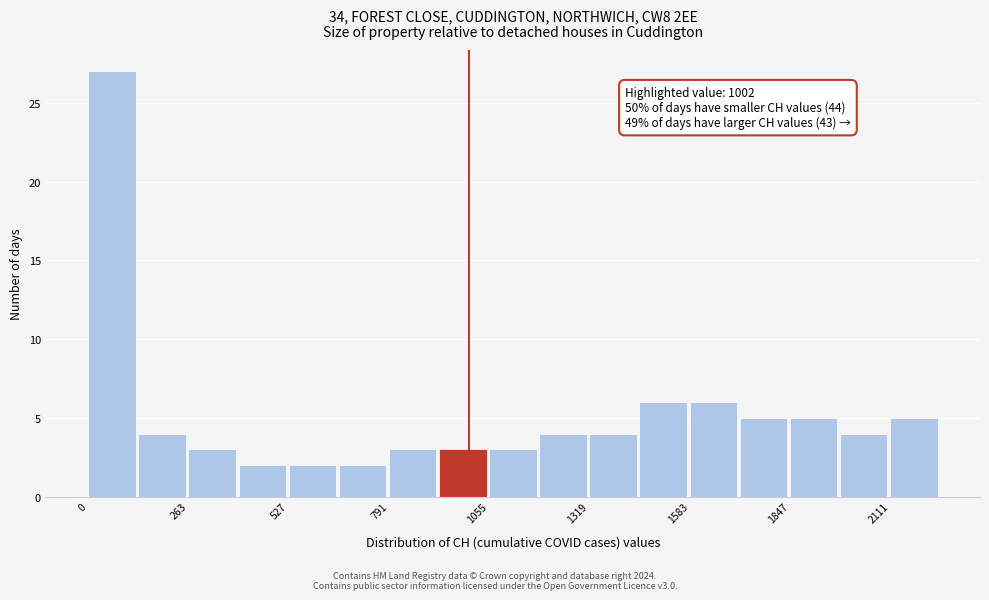

Read against the x-axis, roughly where is the centre of the tallest bar?

50